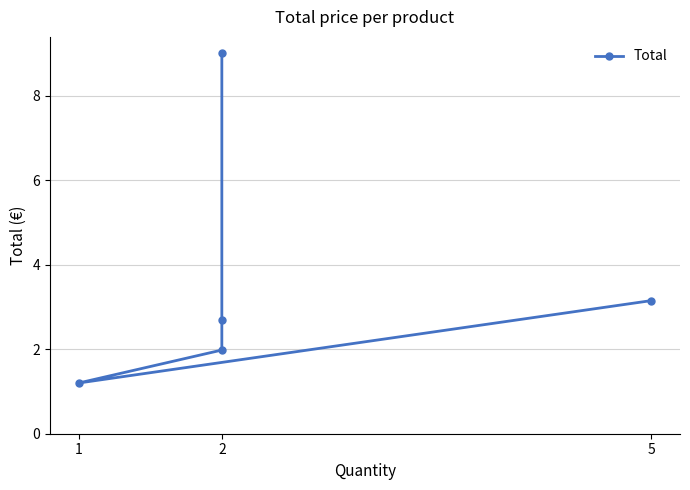

Reading left to right, list all the values displayed in this chart.

9.0	2.7	2.0	1.2	3.1